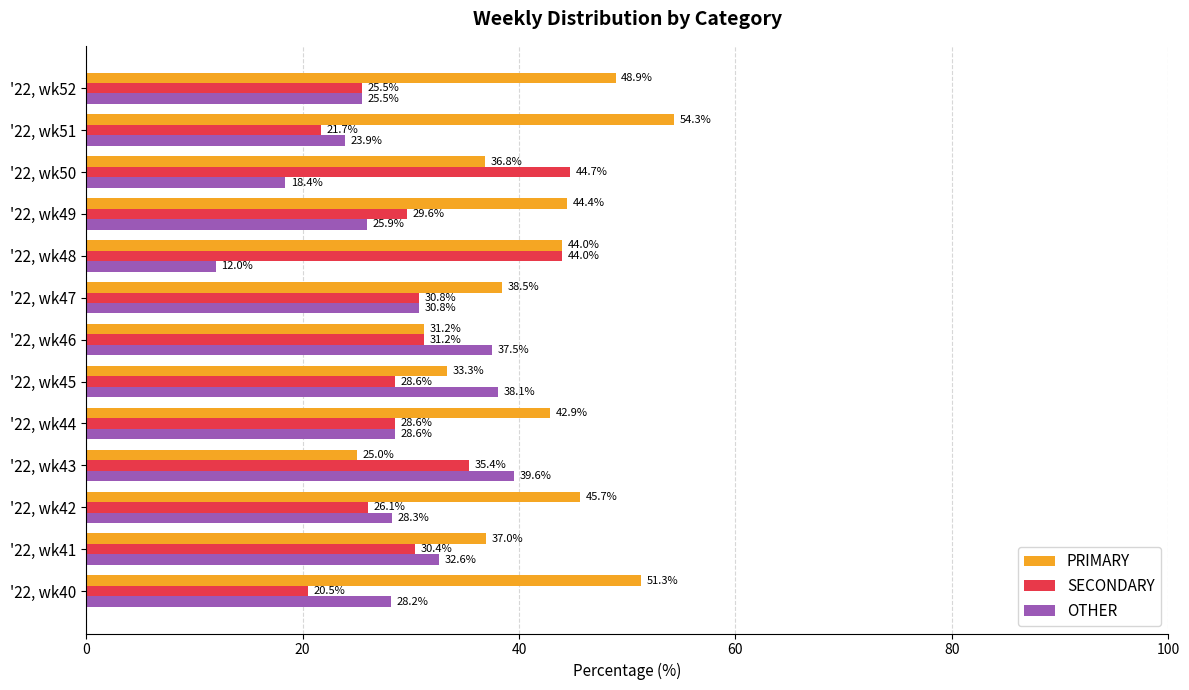

Rank the series by their maximum value, from lowest to highest.

OTHER, SECONDARY, PRIMARY